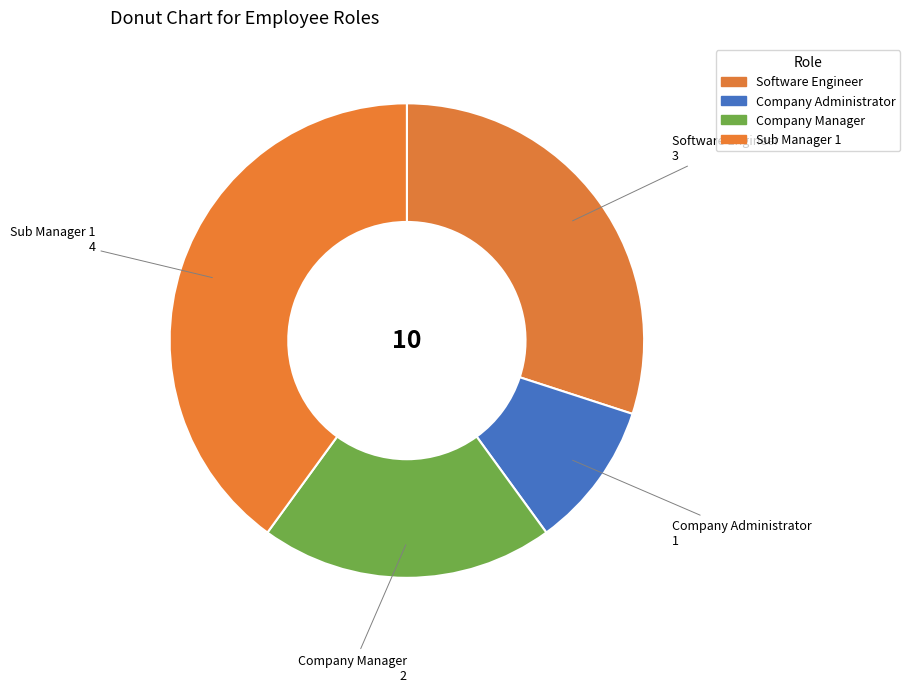

Rank the categories by value from lowest to highest.

Company Administrator, Company Manager, Software Engineer, Sub Manager 1